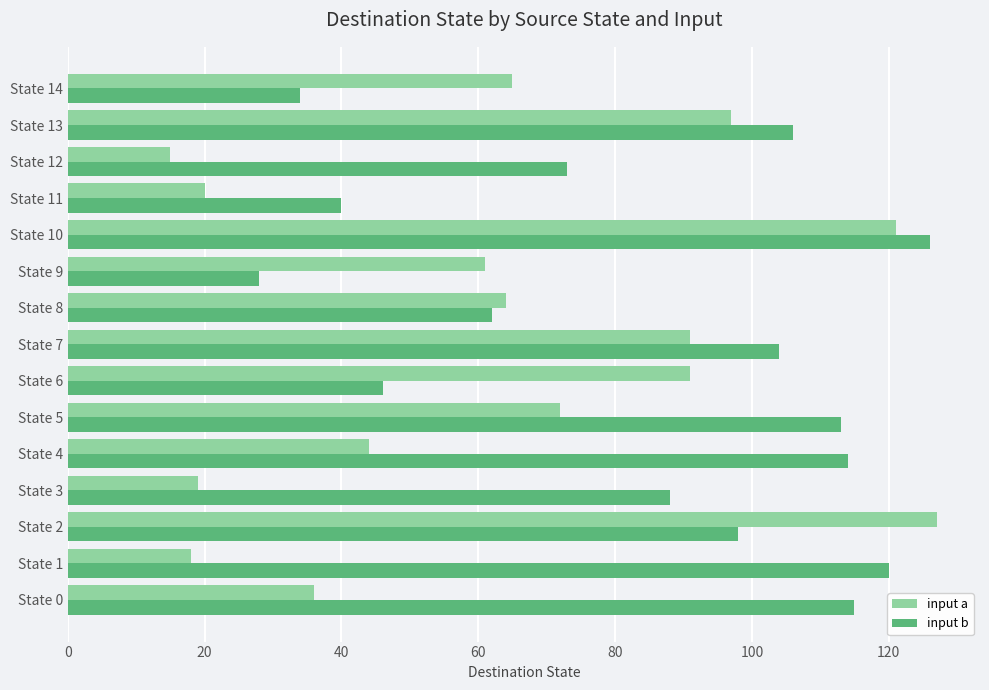

Rank the series at State 9 from lowest to highest value.

input b, input a